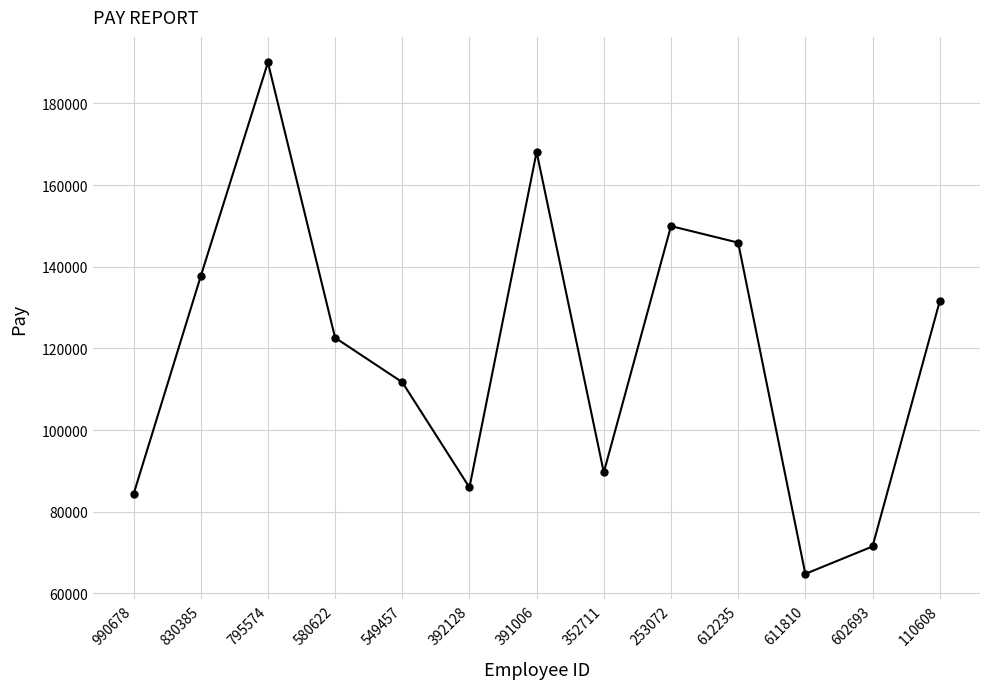

At which category does the chart reach its peak across all series?

795574